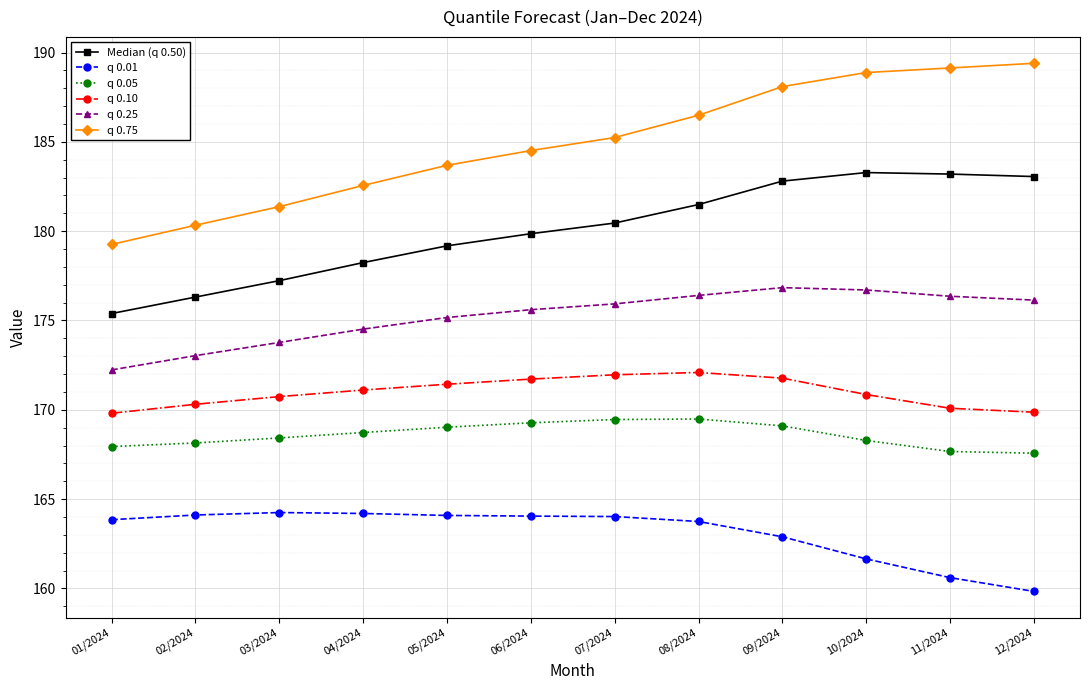

What is the difference between the q 0.10 values at 11/2024 and 04/2024?

1.0